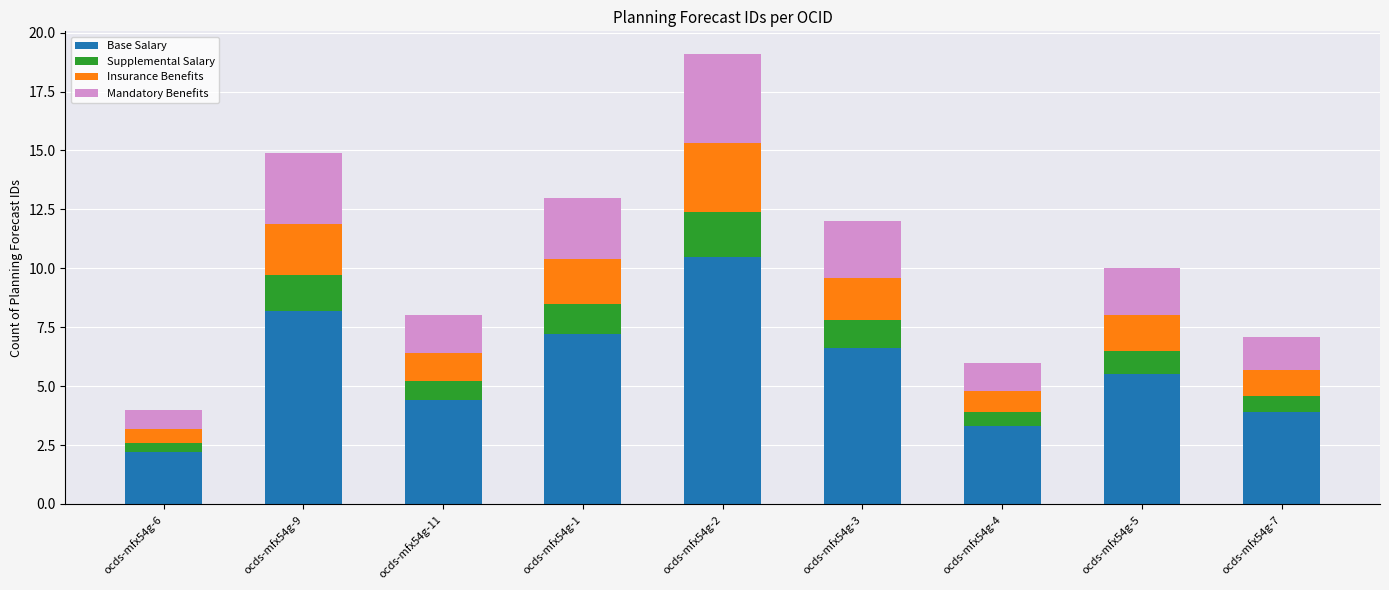

At which category is the sum across all series the highest?

ocds-mfx54g-2